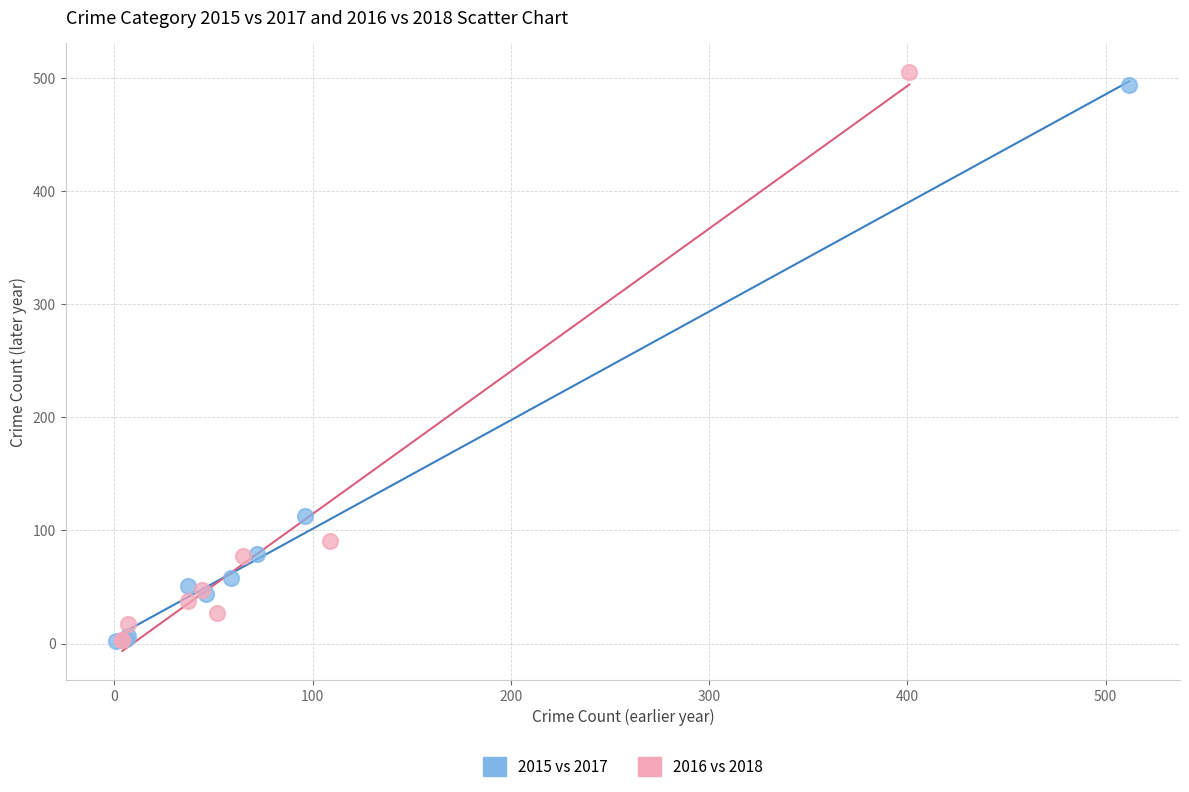

Which series has the widest spread of Y values?

2016 vs 2018